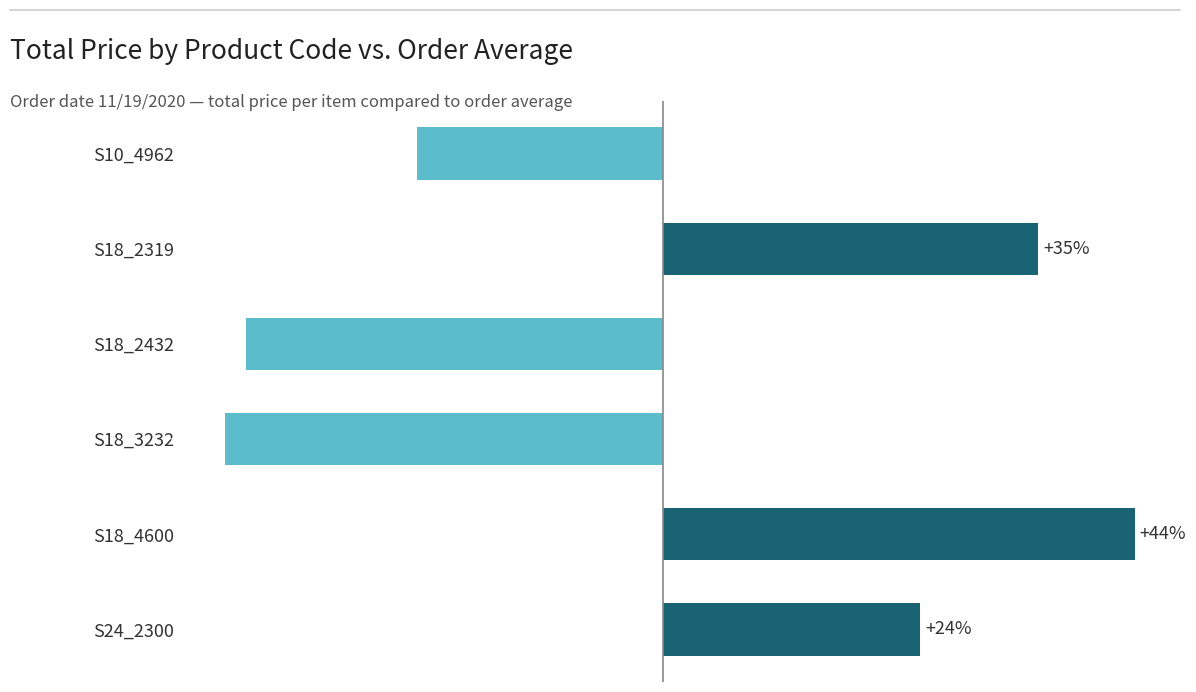

Which label corresponds to the smallest value in the chart?

S18_3232